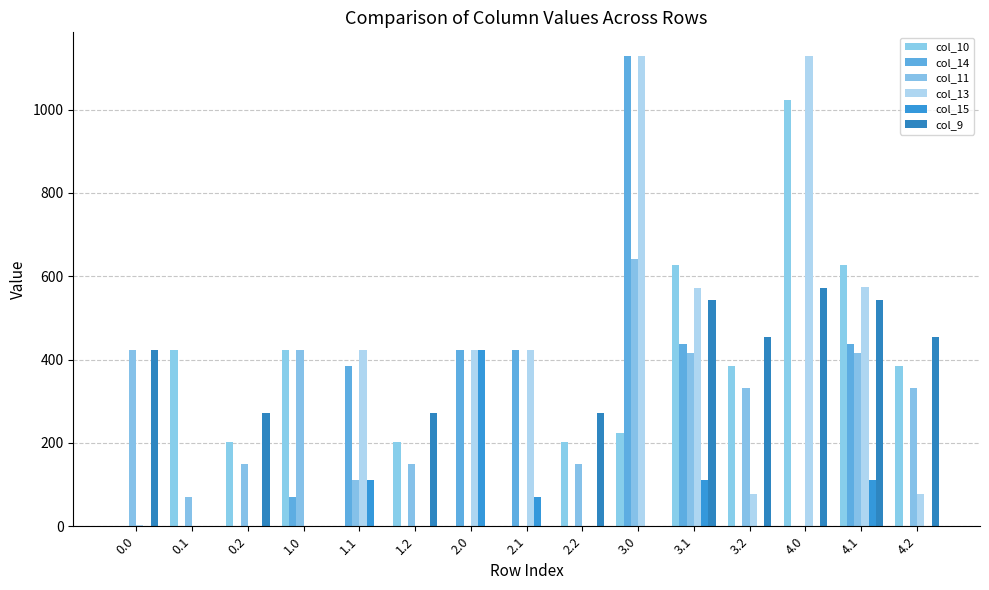

The value of col_9 at 2.0 is -192.4. True or false?

False